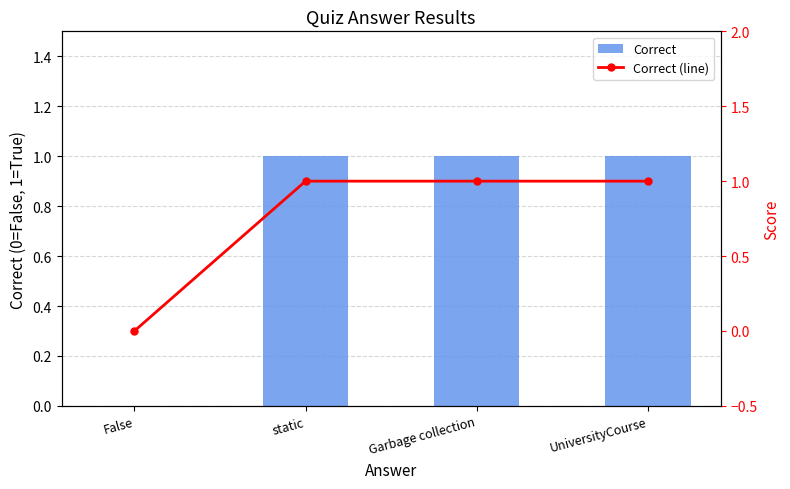

Between Garbage collection and UniversityCourse, which series saw the biggest shift?

Correct